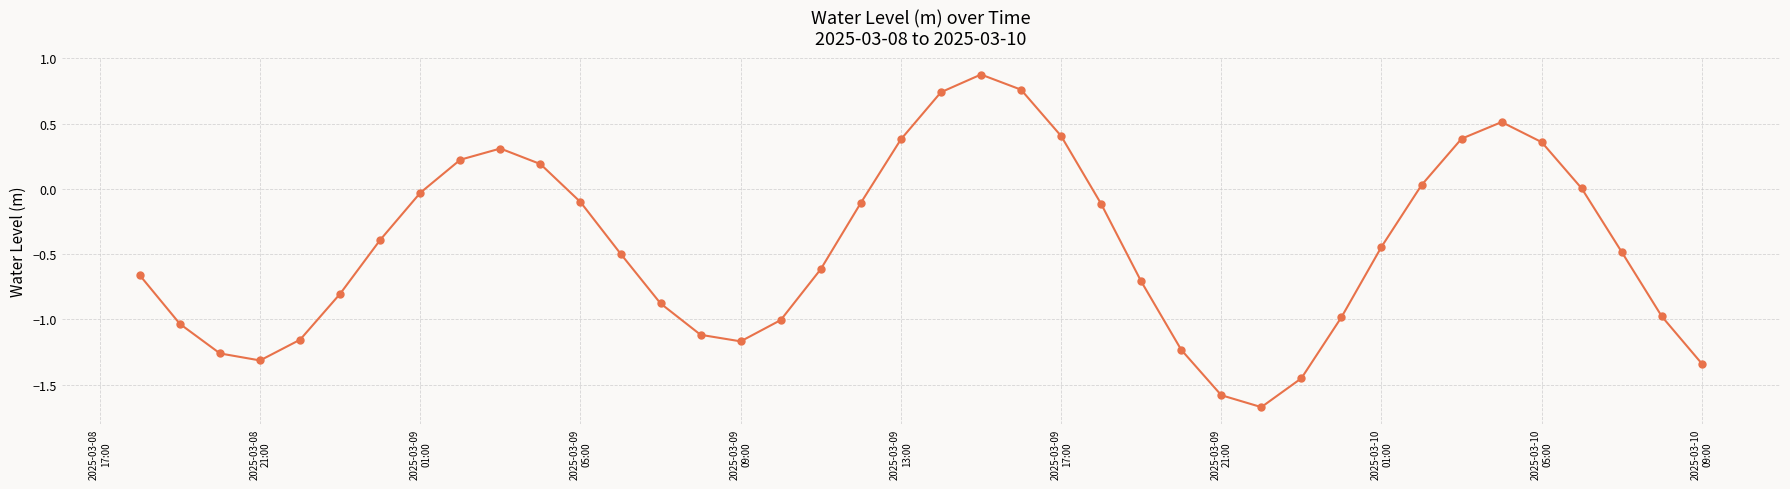

What is the value of the 22nd point from the left?

0.9